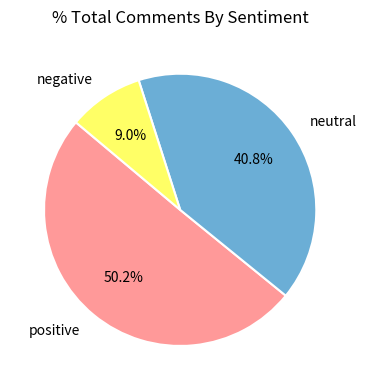

To the nearest percent, what percentage of the pie is positive?

50%